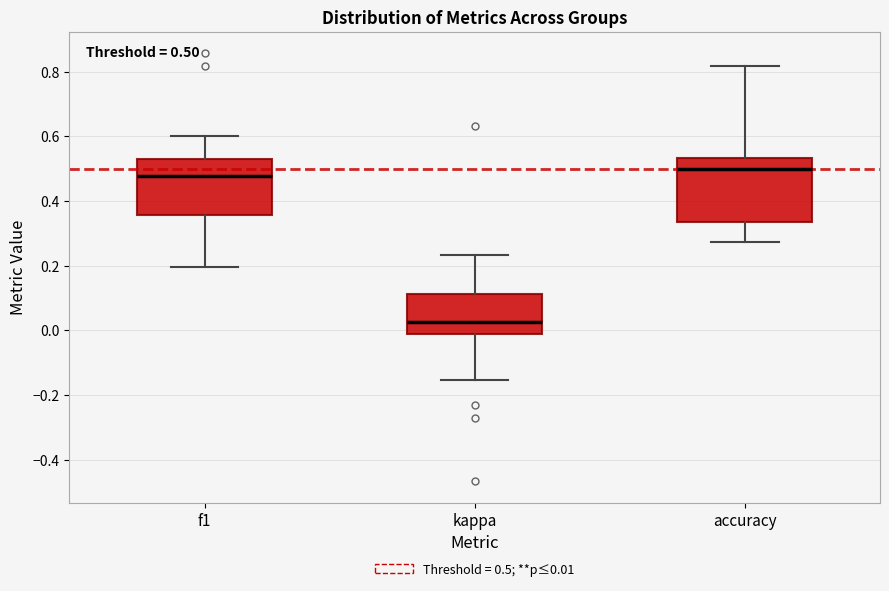

Which box has the lowest median line?

kappa